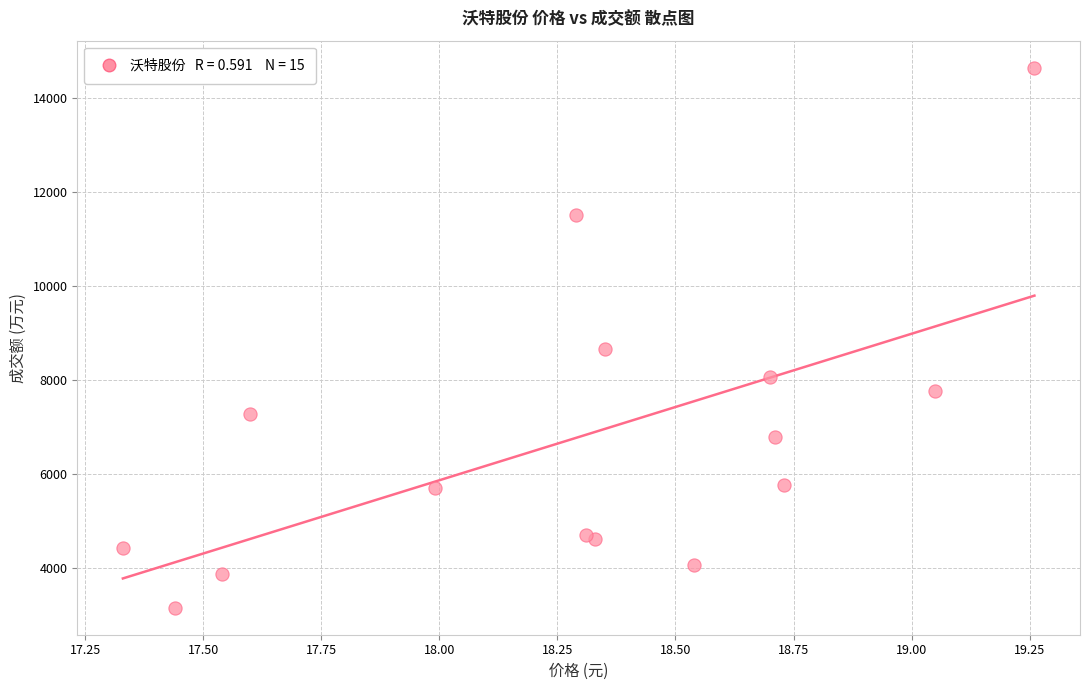

What Y value in the scatter plot is closest to 8909?

8666